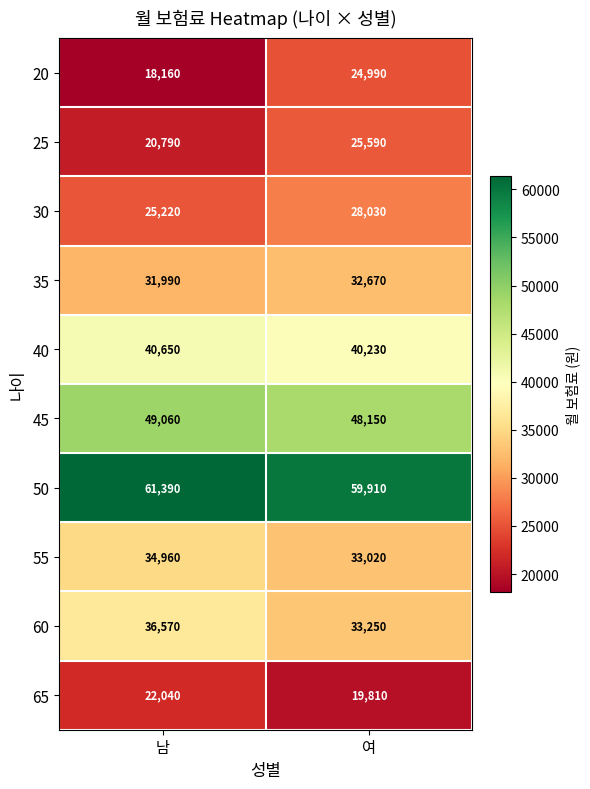

What is the highest value of the 45 series?

49060